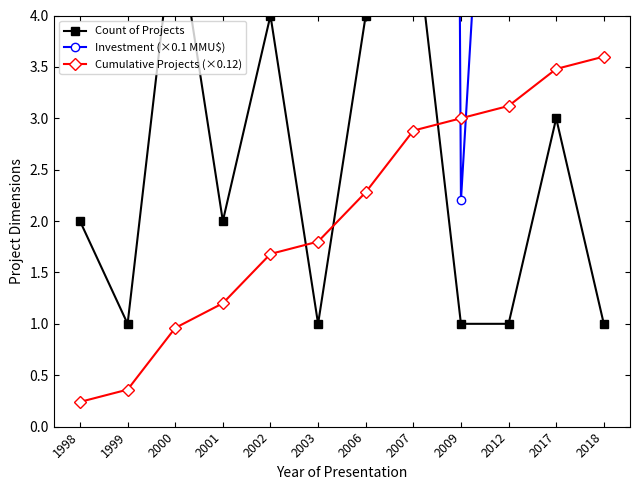

True or false: Count of Projects has a value of 1.8 at 2018.

False